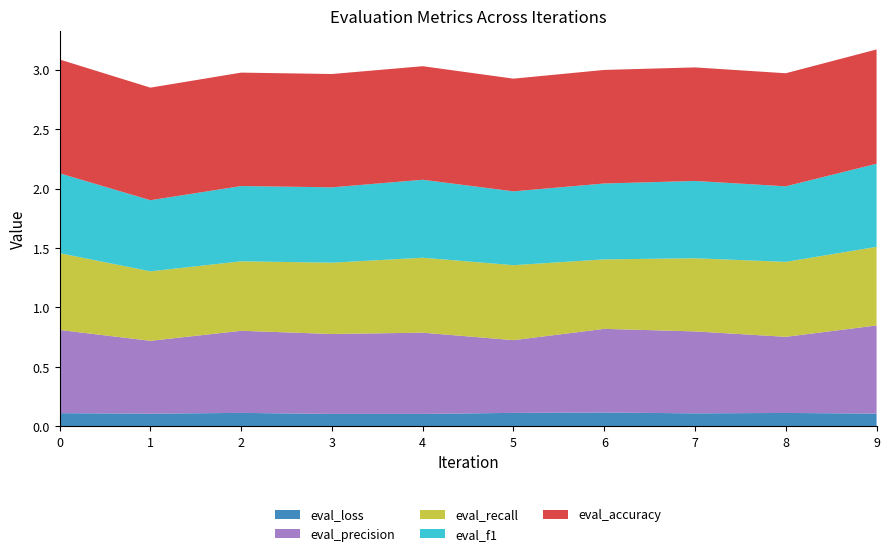

Reading left to right, transcribe all the data shown in this chart.

eval_loss: 0.1	0.1	0.1	0.1	0.1	0.1	0.1	0.1	0.1	0.1
eval_precision: 0.7	0.6	0.7	0.7	0.7	0.6	0.7	0.7	0.6	0.7
eval_recall: 0.6	0.6	0.6	0.6	0.6	0.6	0.6	0.6	0.6	0.7
eval_f1: 0.7	0.6	0.6	0.6	0.7	0.6	0.6	0.7	0.6	0.7
eval_accuracy: 1.0	0.9	1.0	1.0	1.0	0.9	1.0	1.0	1.0	1.0